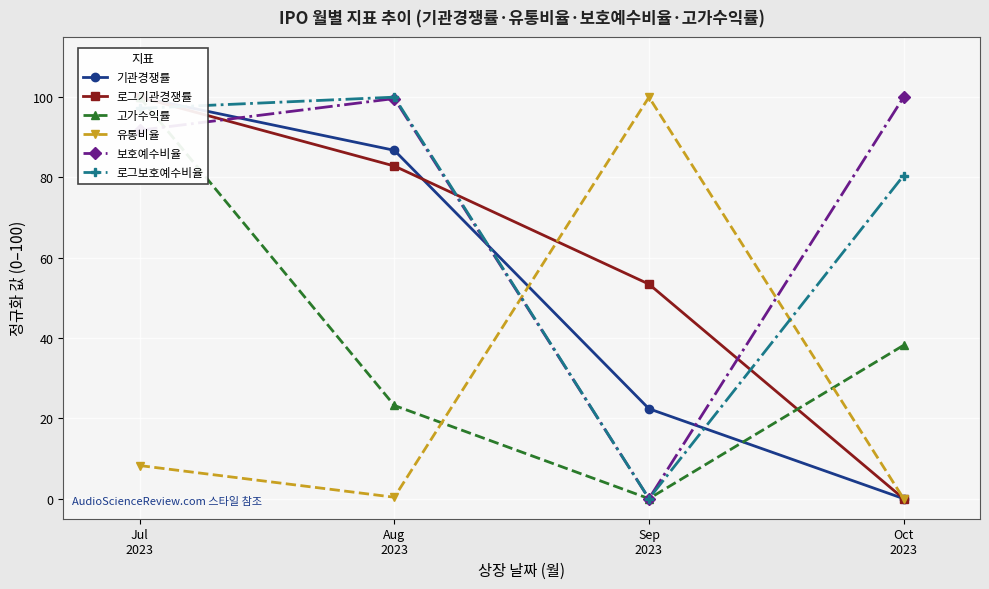

True or false: 고가수익률 and 기관경쟁률 cross at least once.

True